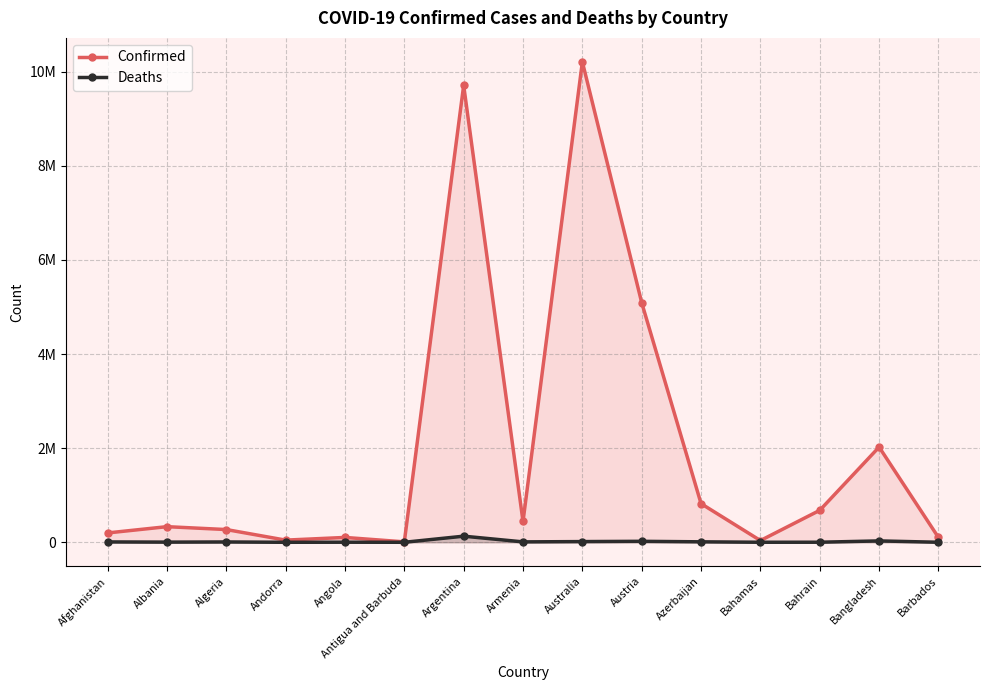

True or false: Deaths has a value of 155 at Andorra.

True